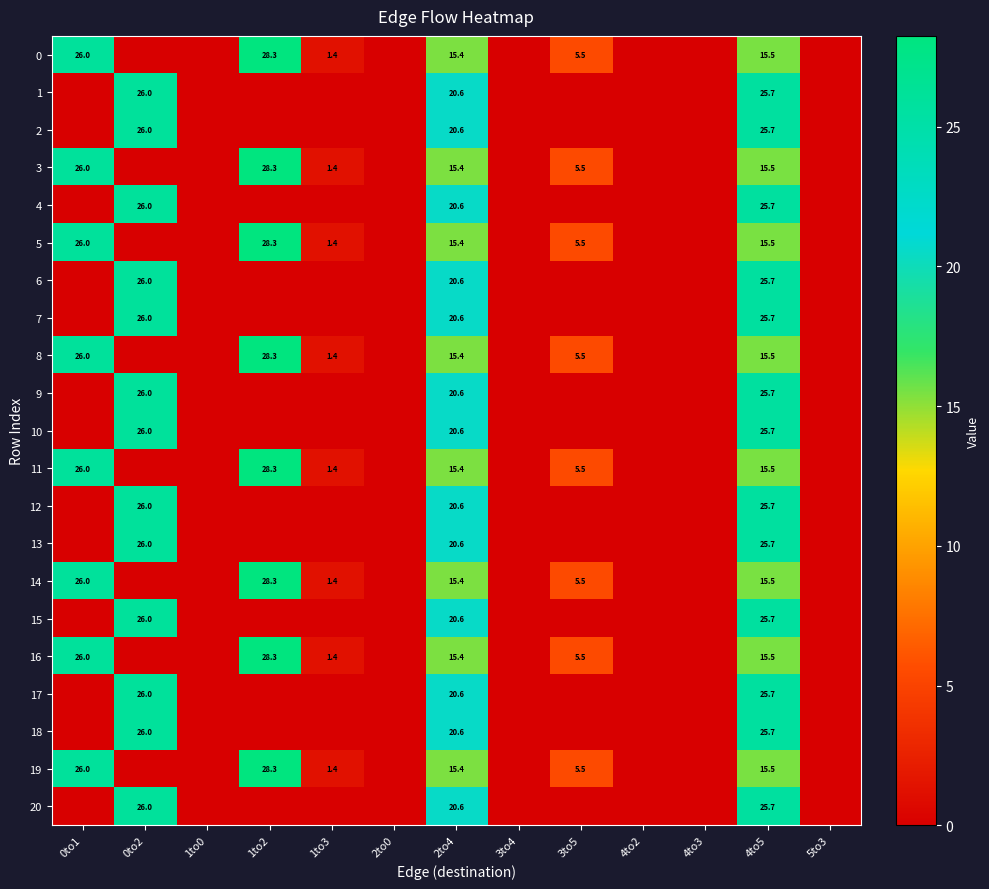

What is the sum of the 12 values at 0to2 and 4to5?

51.7